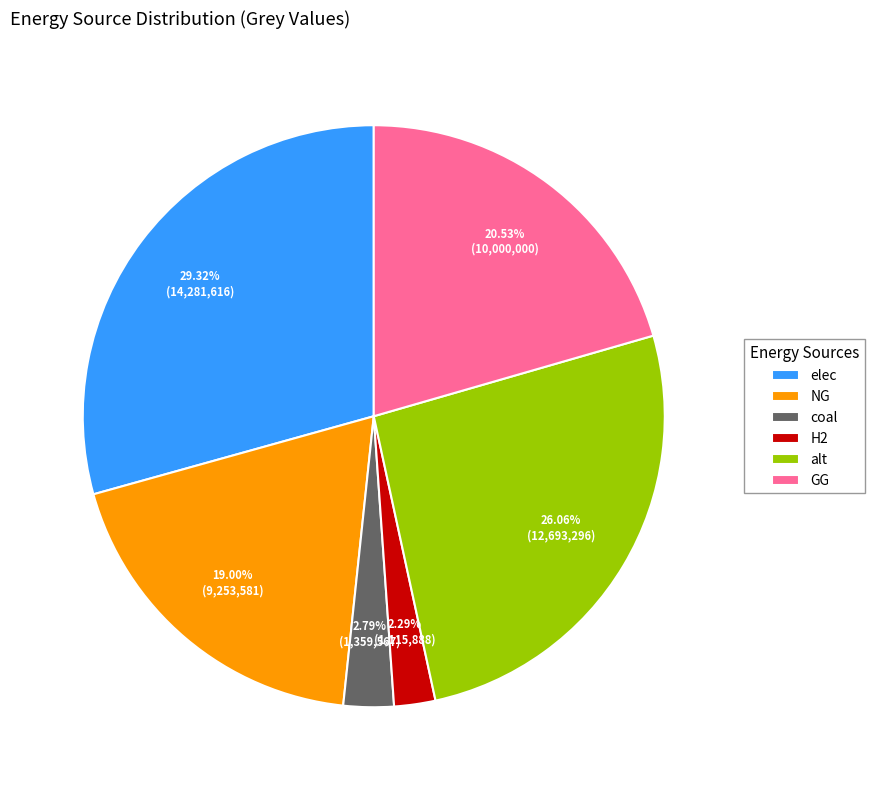

Count the number of slices in the pie.

6